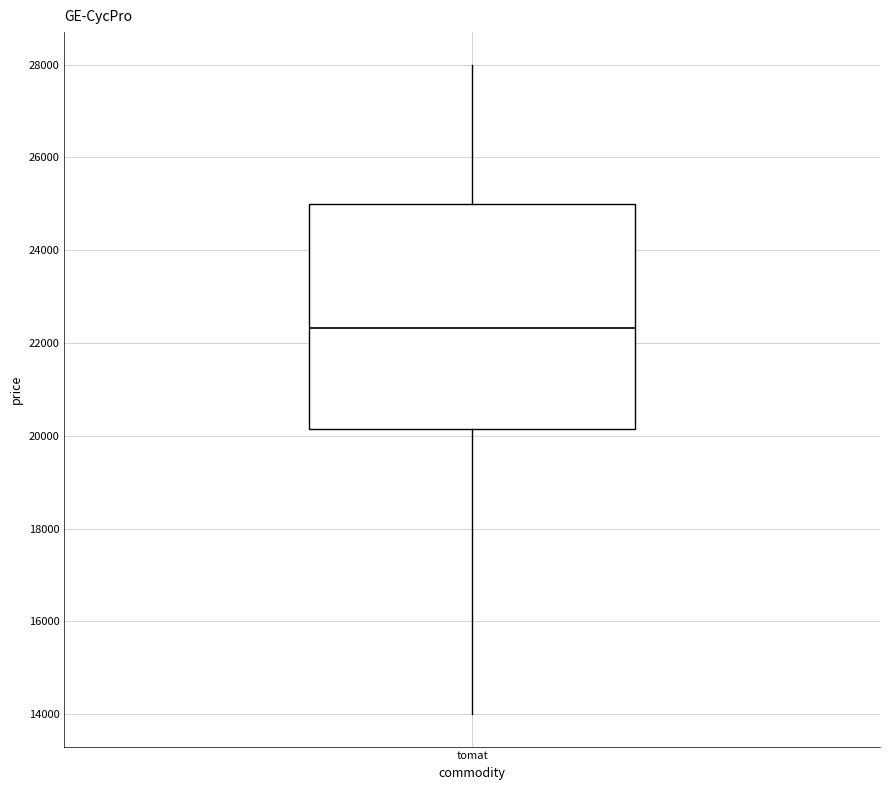

Transcribe this box plot: give where the median line is, the range the box spans, and where the two whiskers end, as read against the y-axis. The values are not printed on the chart, so give them approximately, as read against the axis.

median 22400, box 20200 to 25000, whiskers 14000 to 28000